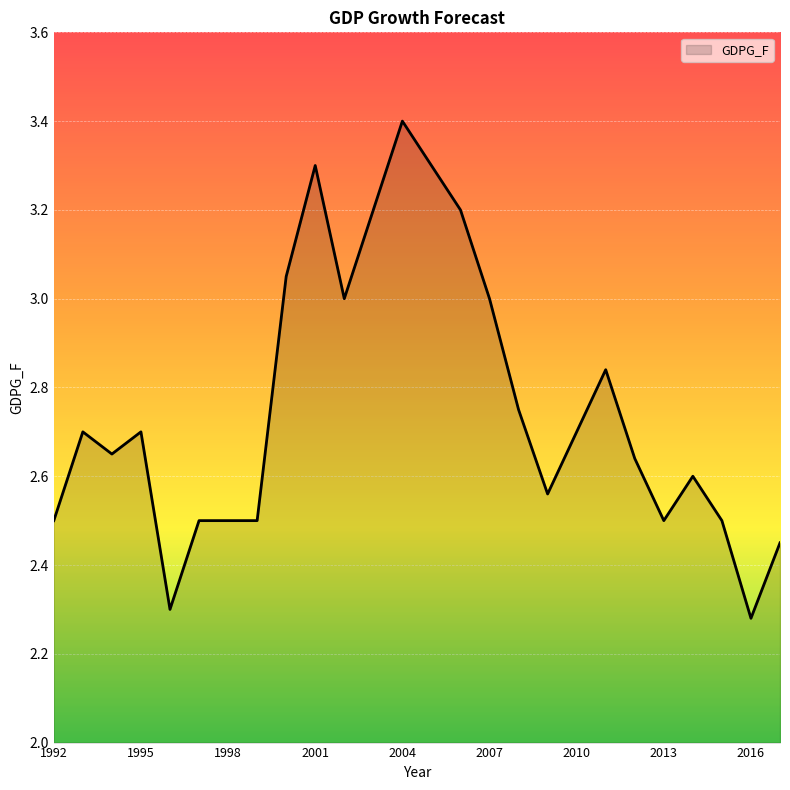

What is the difference between the maximum and minimum values?

1.1